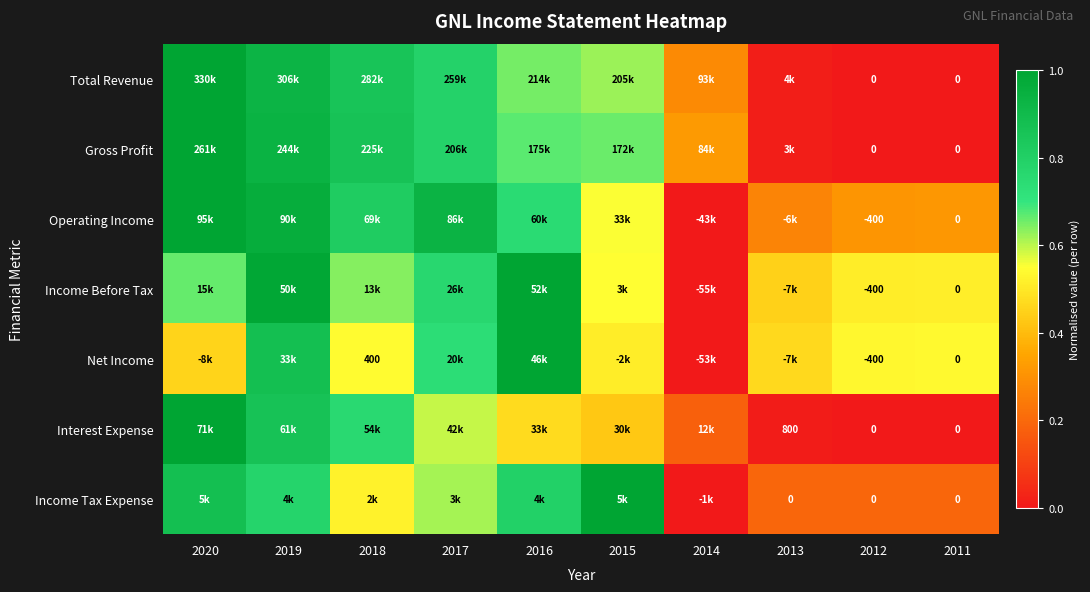

What is the total value across all series at 2017?

5.2